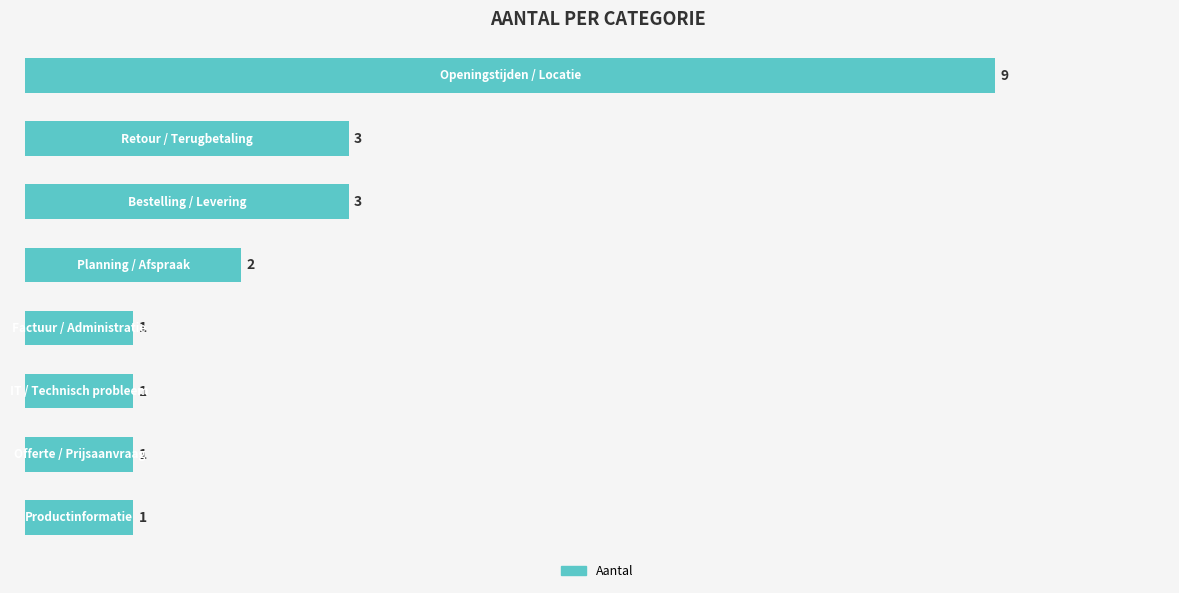

What is the average value?

3